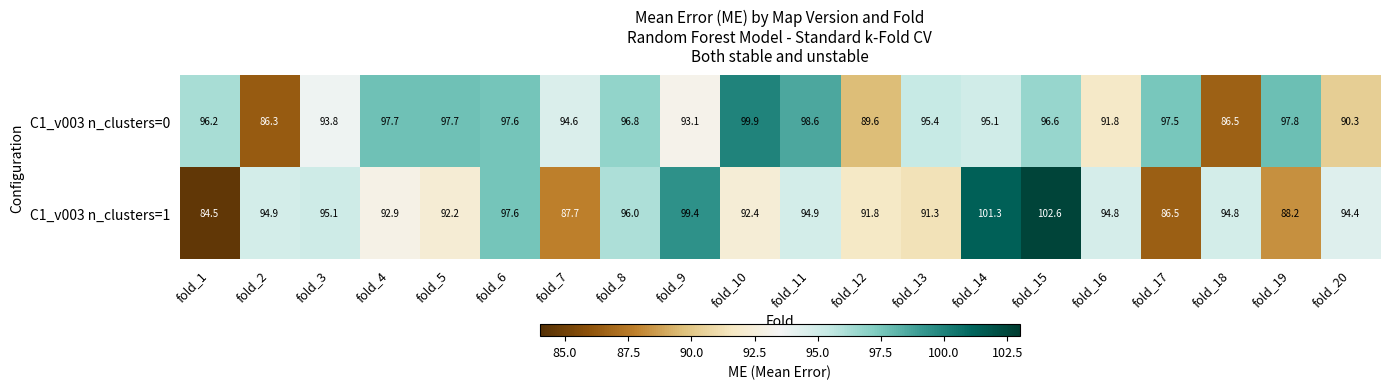

How many data points in C1_v003 n_clusters=1 are less than 94?

9